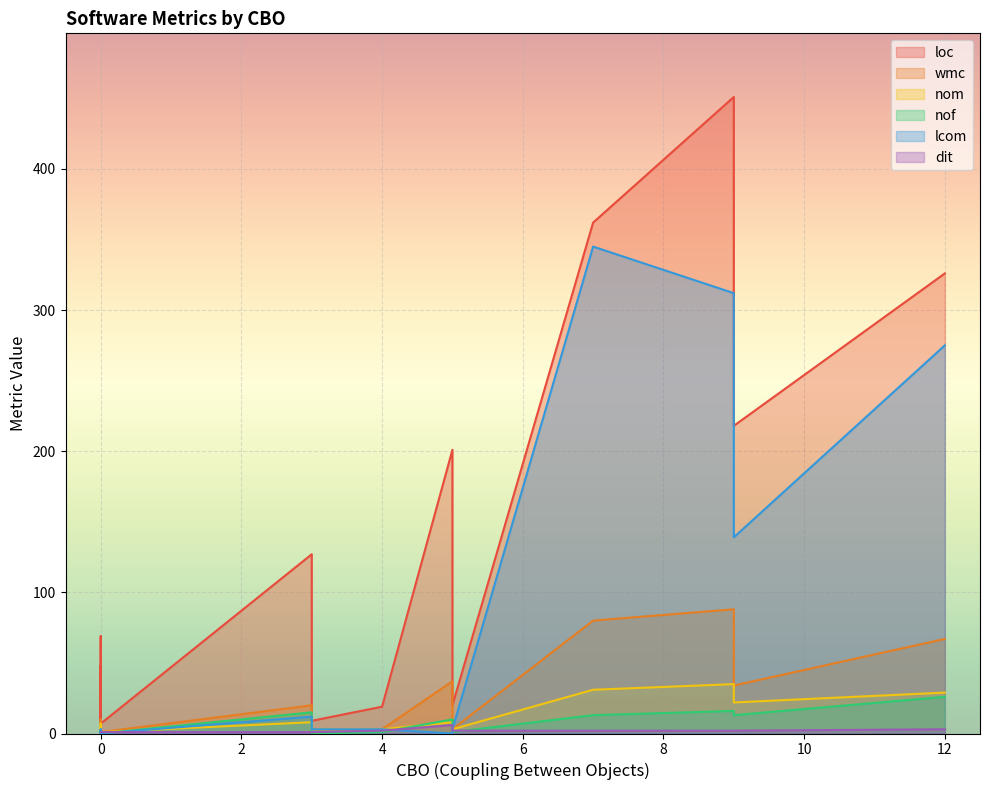

True or false: loc and dit cross at least once.

False